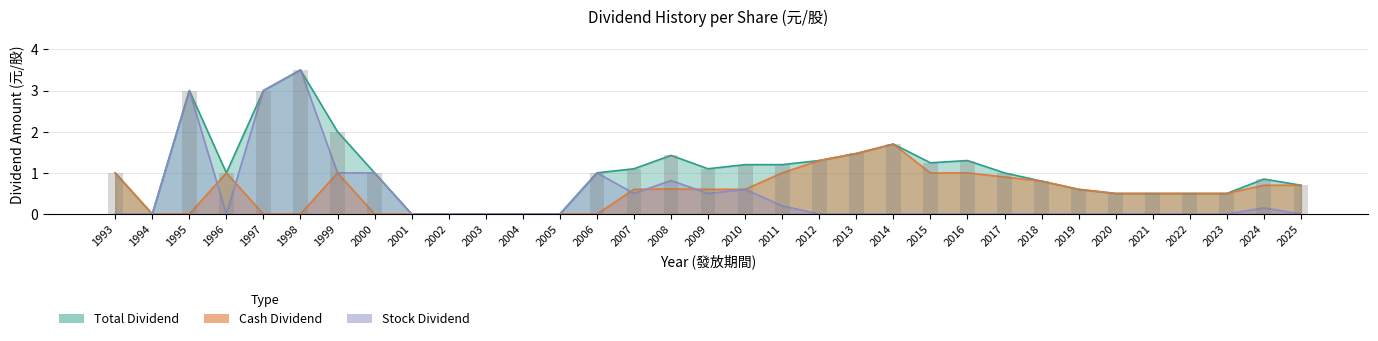

How many values in Cash Dividend are above zero?

22